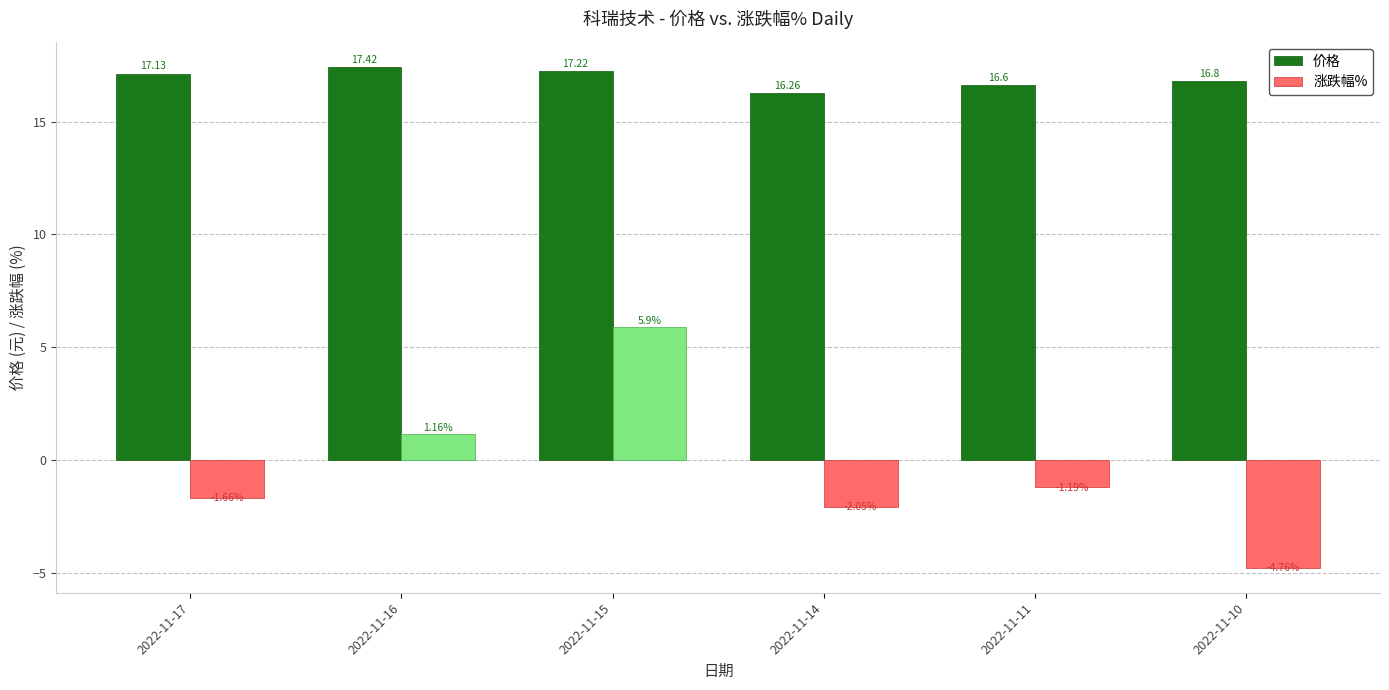

What is the difference between the 涨跌幅% values at 2022-11-10 and 2022-11-11?

3.6